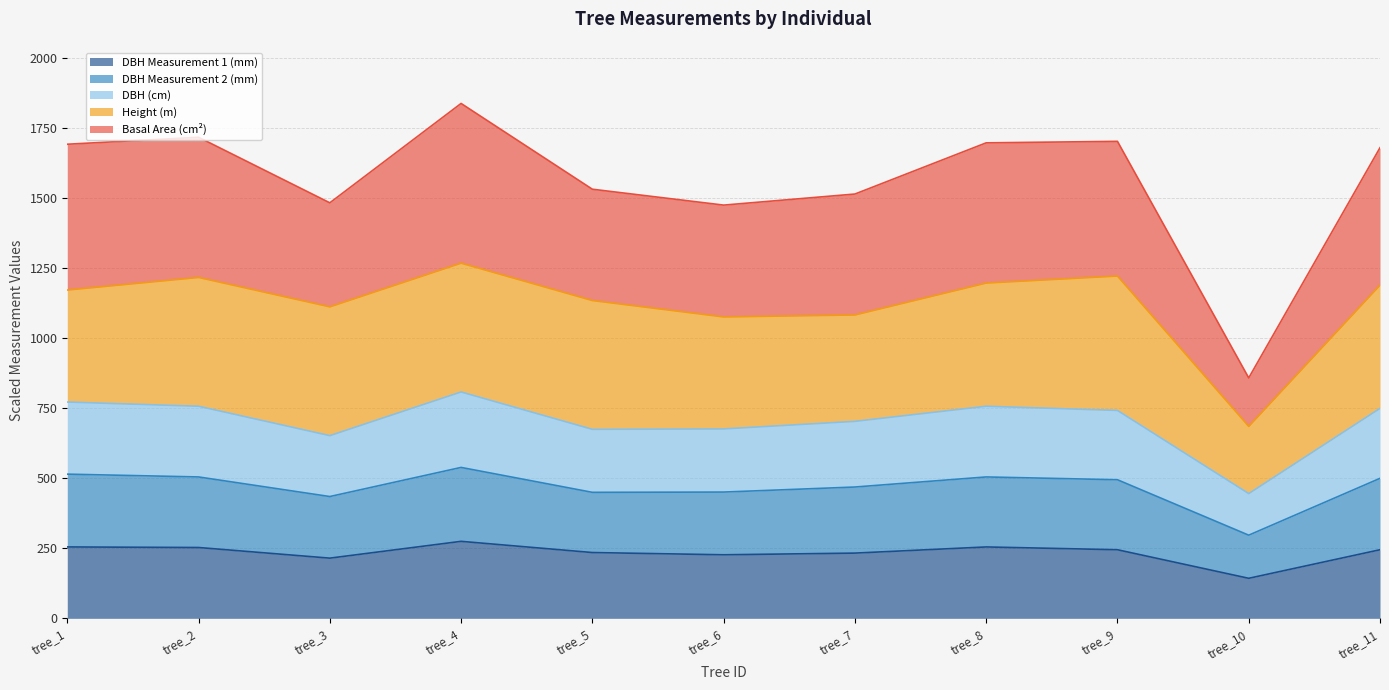

What is the minimum value for DBH Measurement 1 (mm)?

143.0